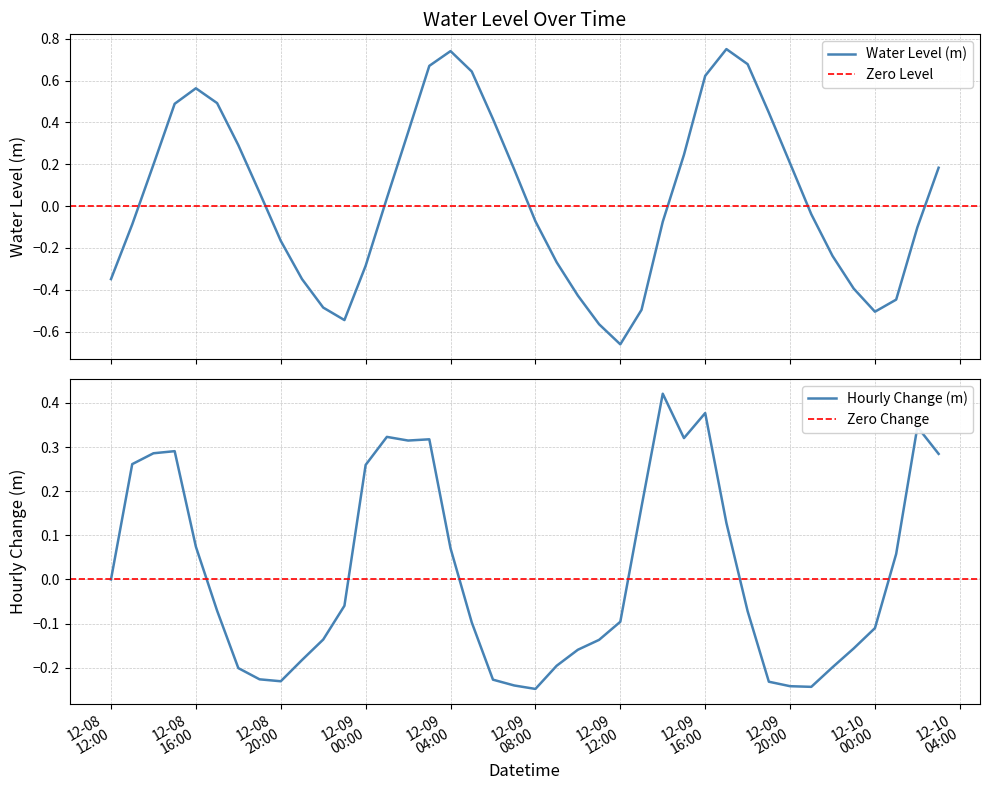

Which label corresponds to the largest value in the chart?

2024-12-09 17:00:00